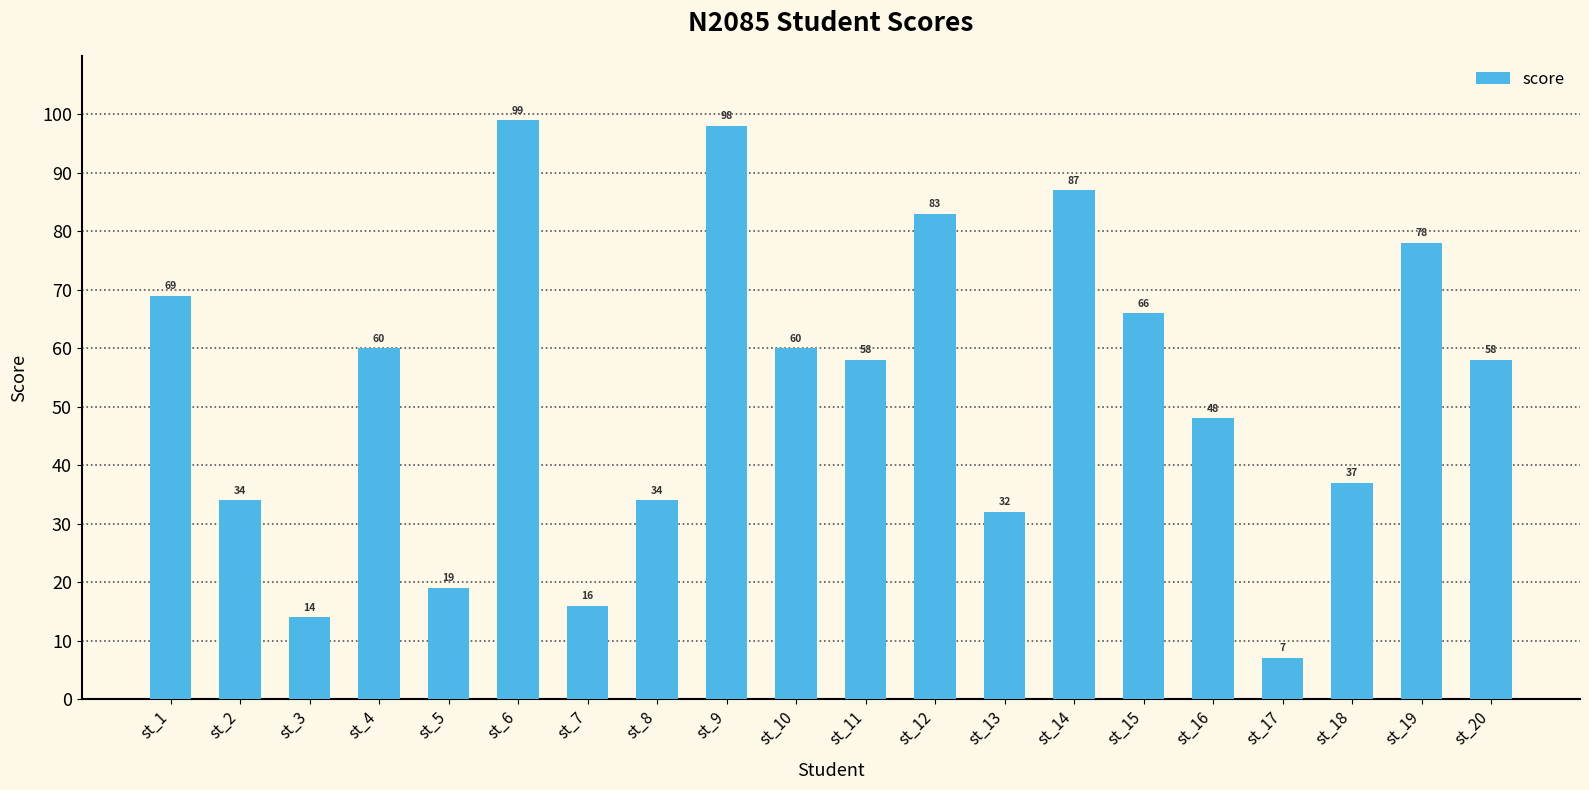

What is the average value?

53